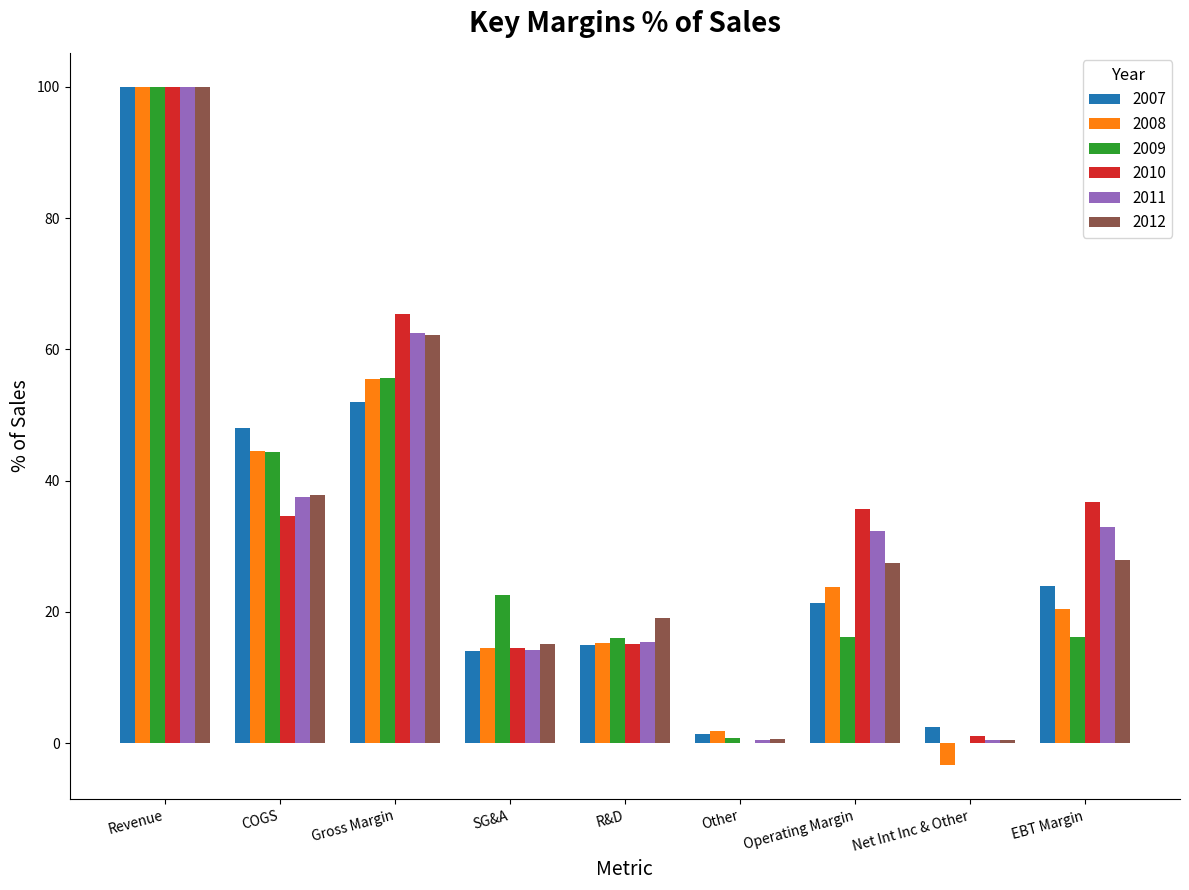

At which category is the sum across all series the highest?

Revenue